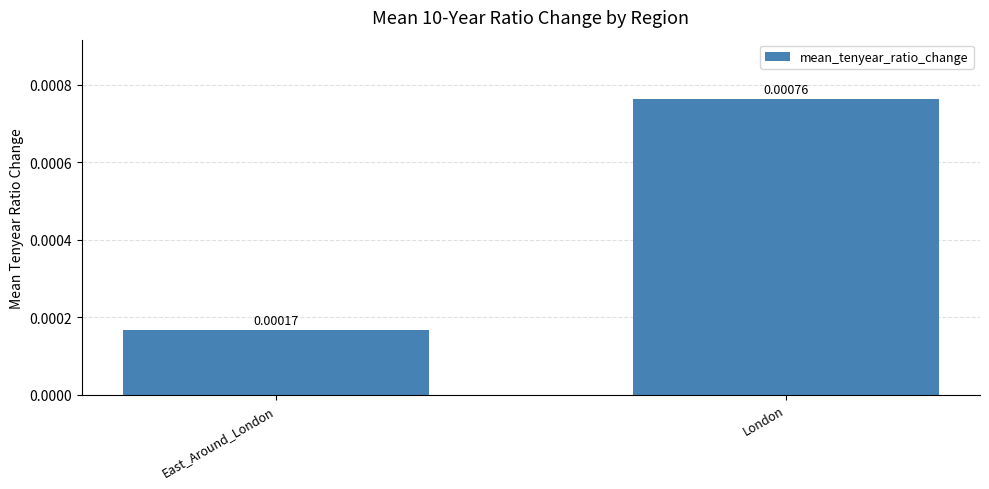

How many values are between 0 and 1?

2